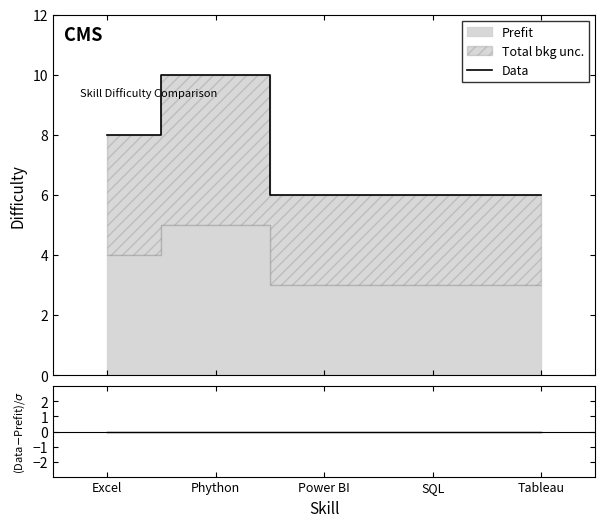

True or false: (Data-Prefit)/Difficulty(1-5) has more than 2 interior local peaks.

False